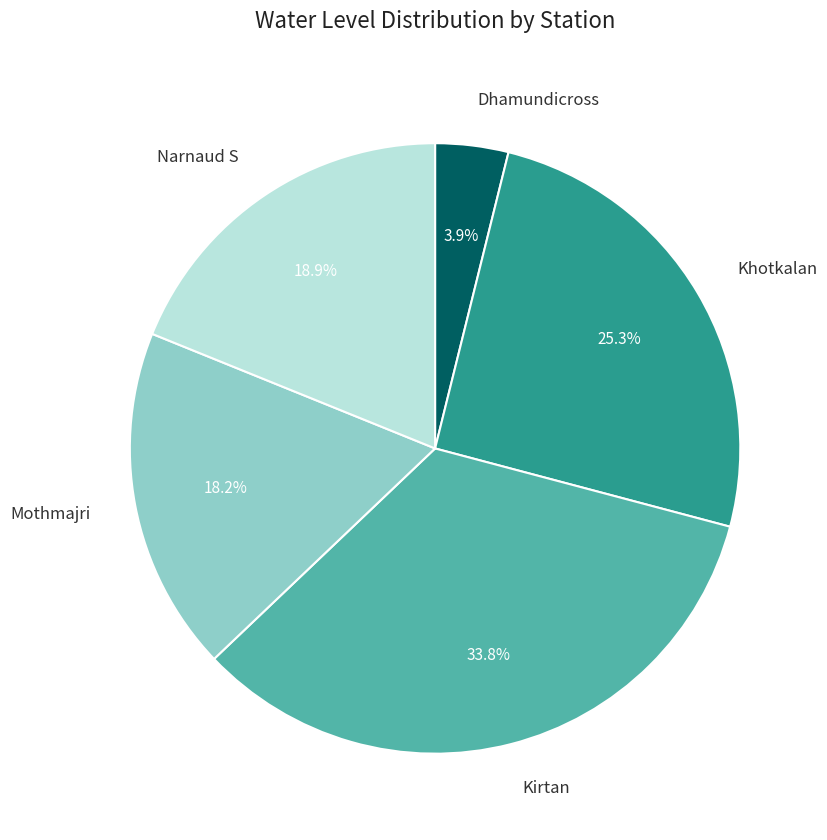

Does Dhamundicross account for over 50% of the chart?

No